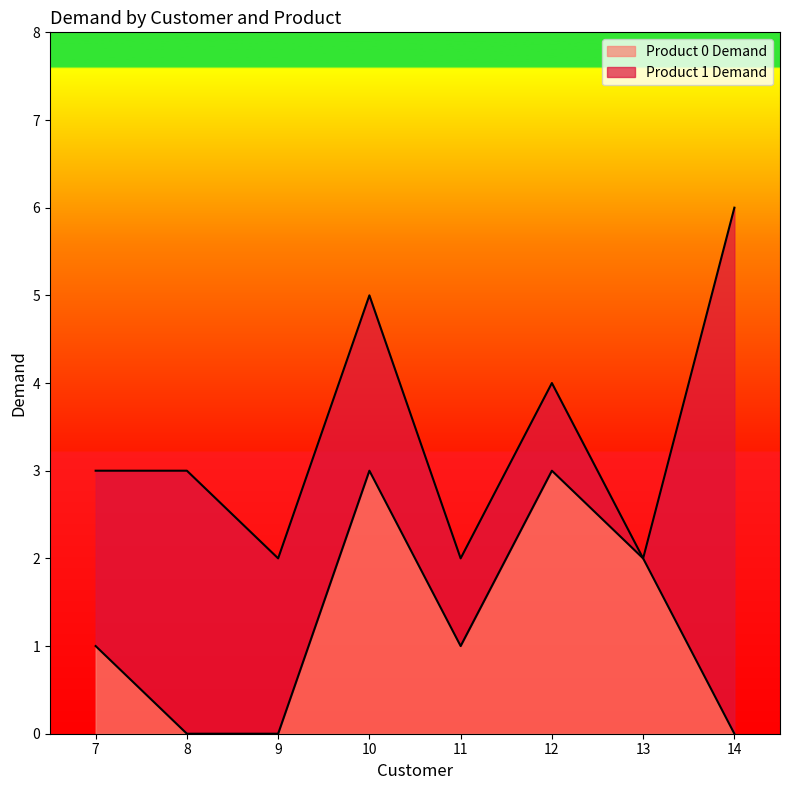

List the labels in order of value, smallest first.

8, 9, 14, 7, 11, 13, 10, 12